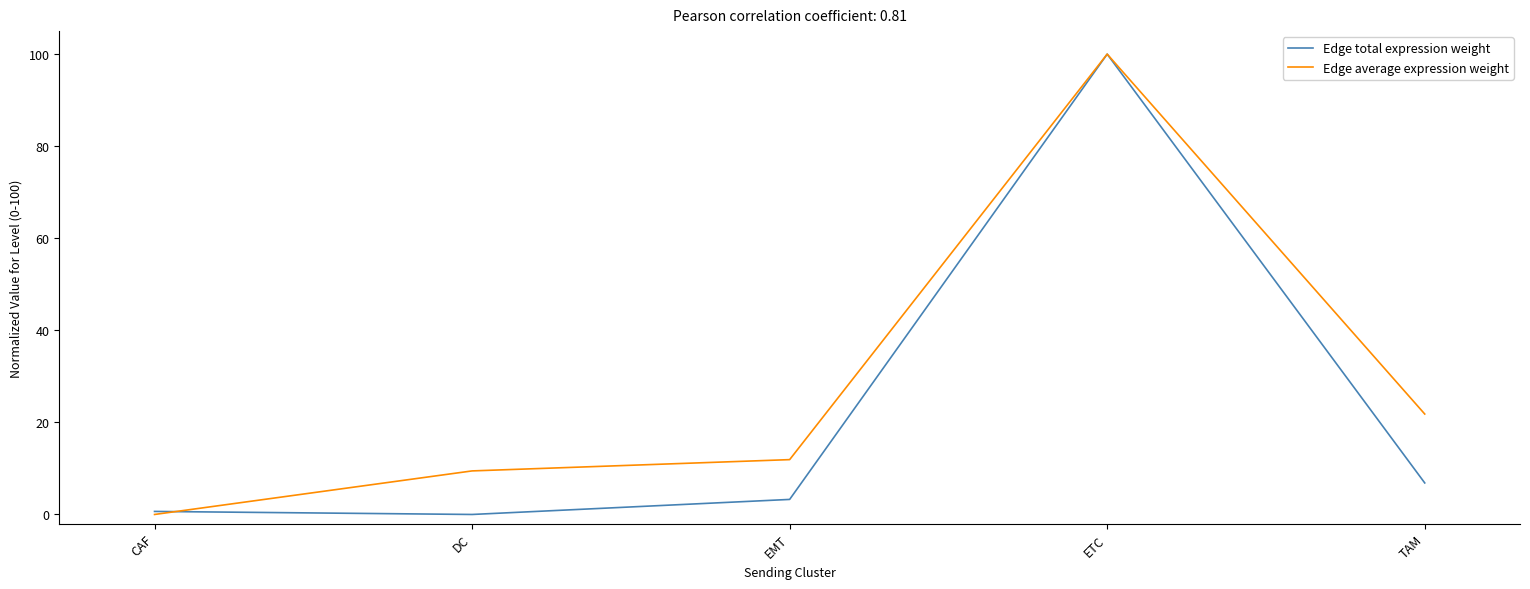

Between DC and EMT, which series saw the biggest shift?

Edge total expression weight